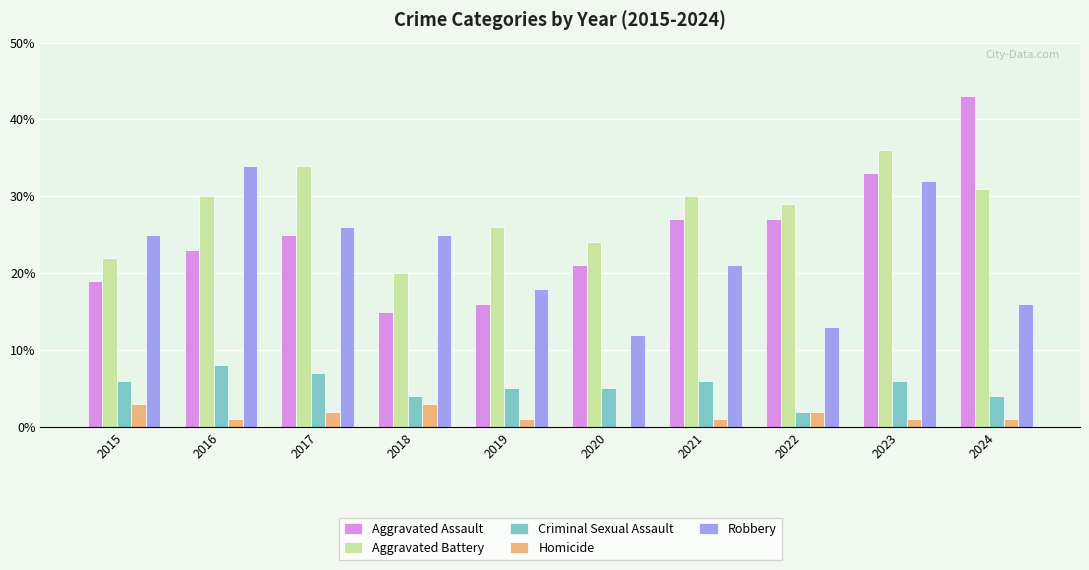

Is the value of Robbery at 2020 greater than the value of Criminal Sexual Assault at 2019?

Yes